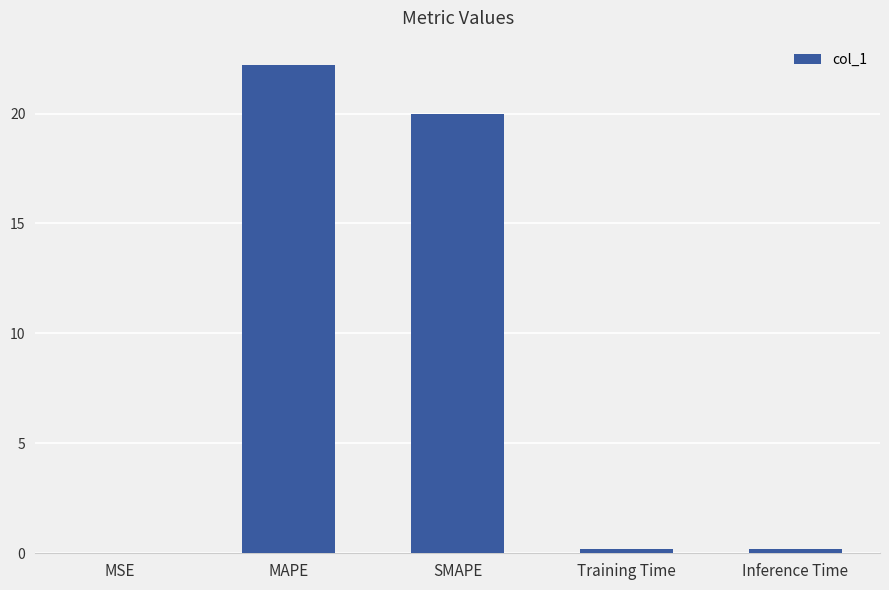

Where is the data nearest to the value 11?

SMAPE